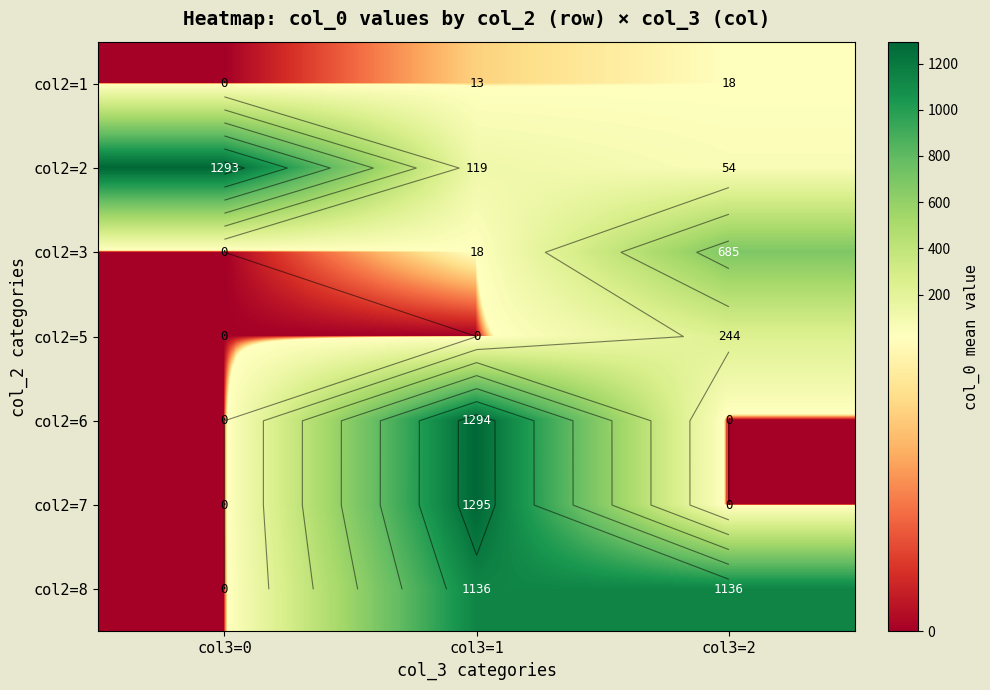

Is it true that col2=3 equals -285.0 at col3=0?

False